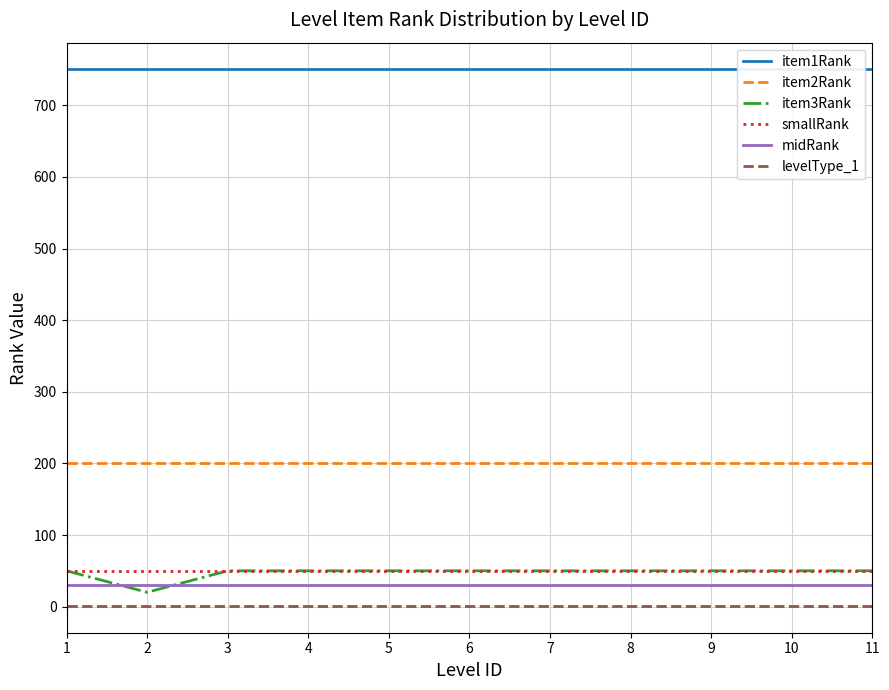

What is the sum of the item3Rank values at 6 and 7?

100